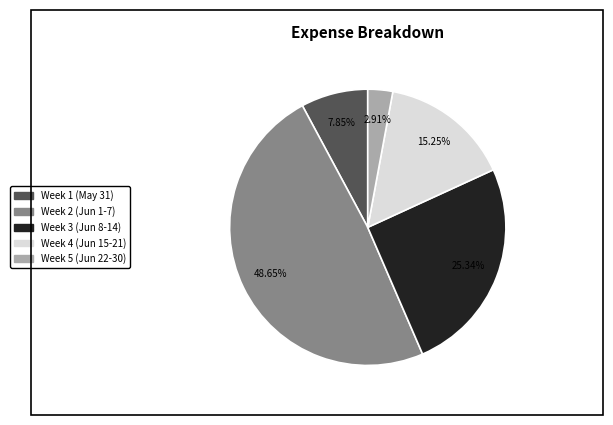

Does any single category account for the majority?

No